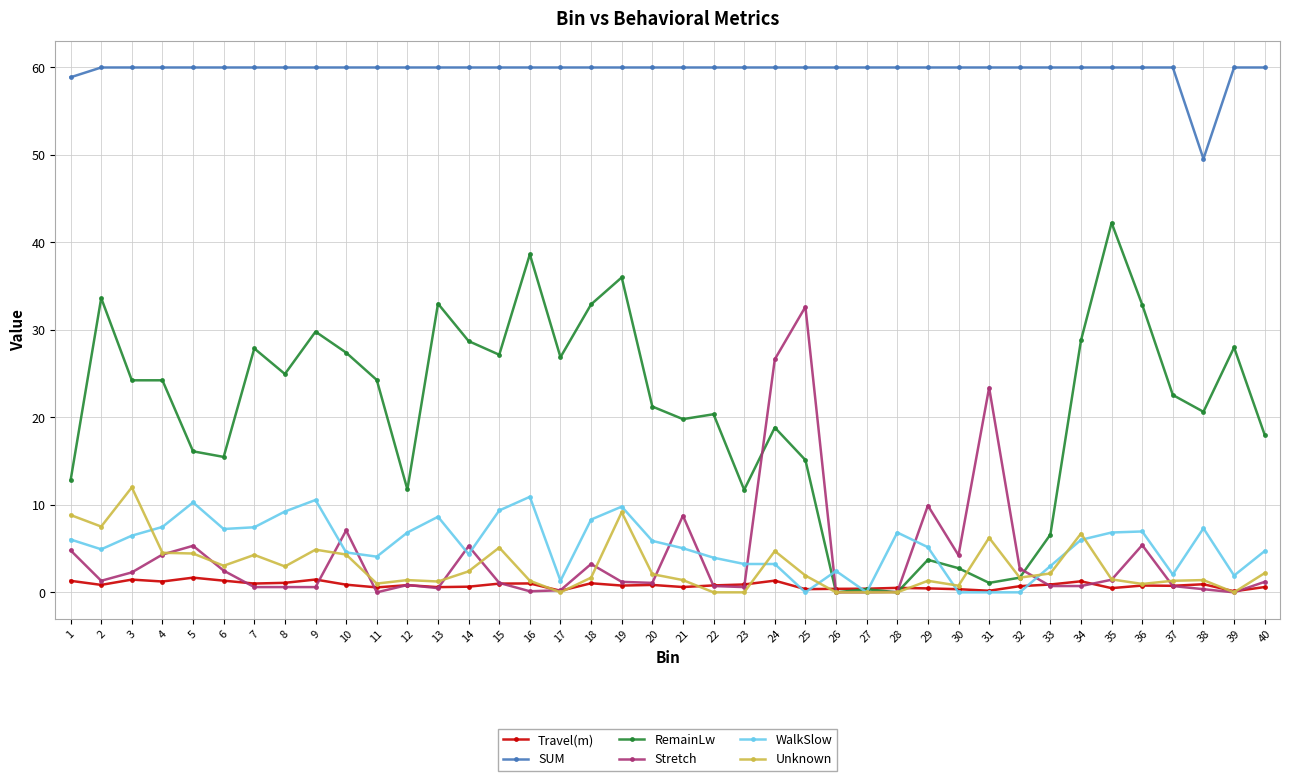

What is the maximum value shown in the chart?

60.0